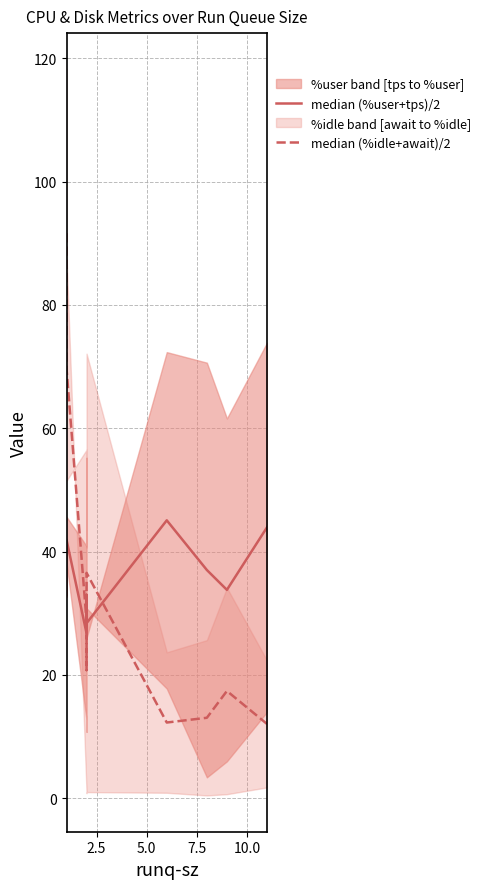

Between 2.5 and 7.5, which series saw the biggest shift?

median (%idle+await)/2